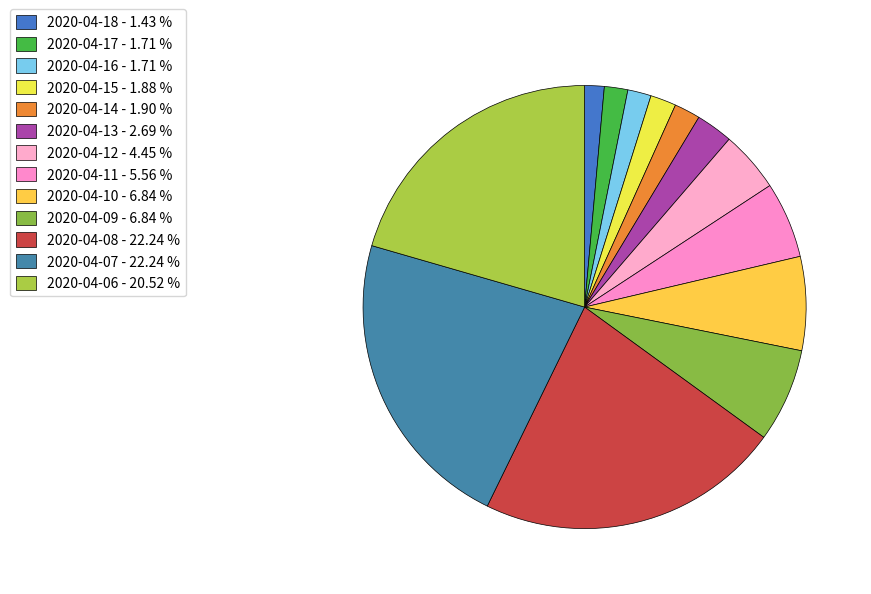

To the nearest percent, what is the combined percentage of 2020-04-06 and 2020-04-08?

43%